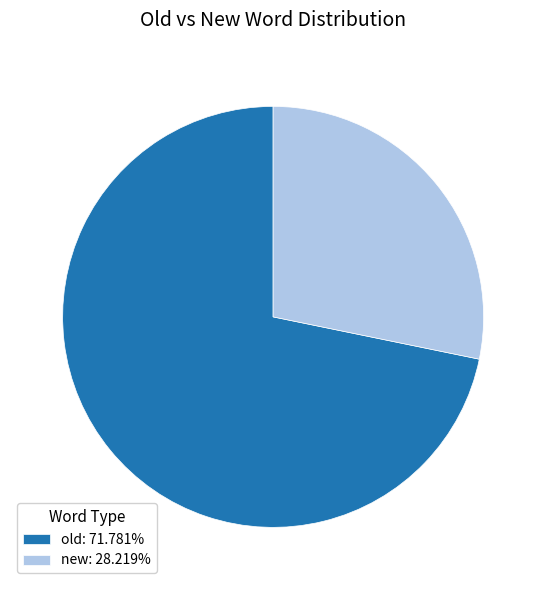

What is the majority slice?

old